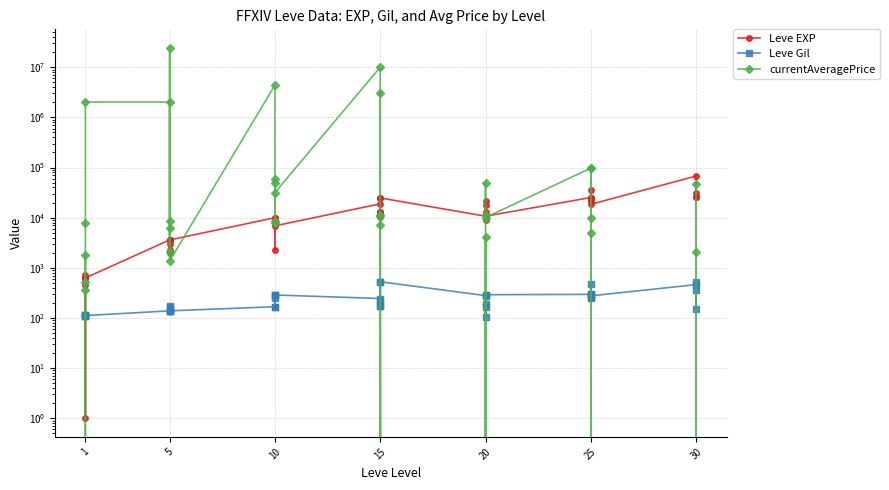

Read the currentAveragePrice value at 1.

1809